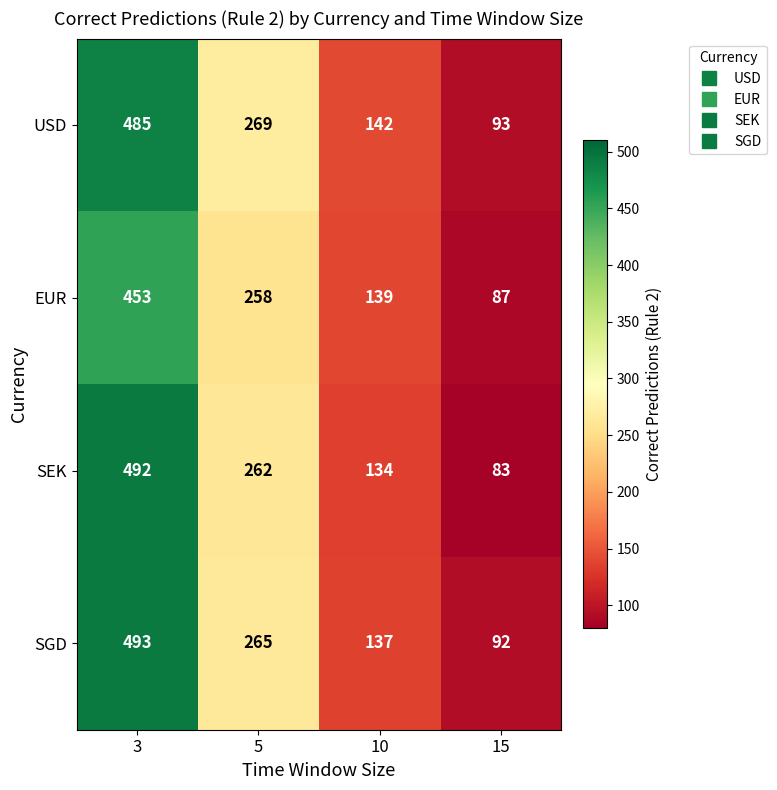

At which label does EUR first exceed 258?

3